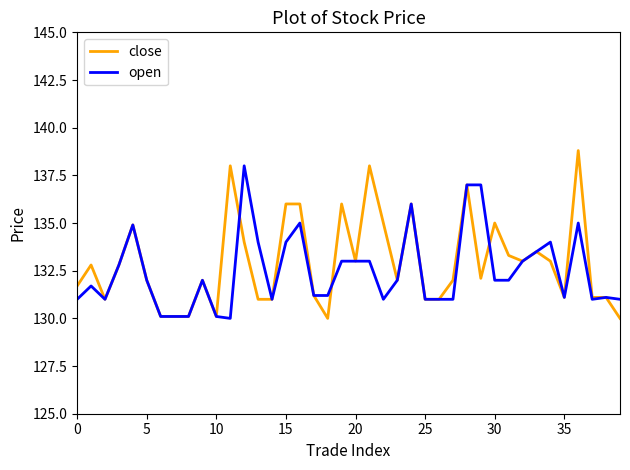

What is the highest value of the open series?

138.0